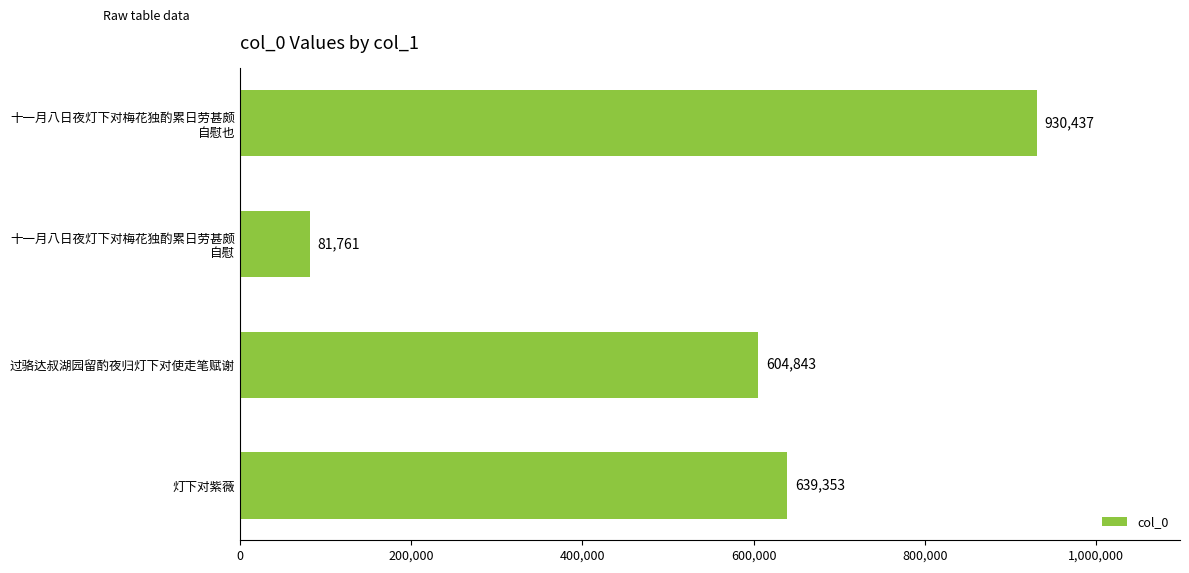

Is it true that the value at 过骆达叔湖园留酌夜归灯下对使走笔赋谢 is 411076?

False